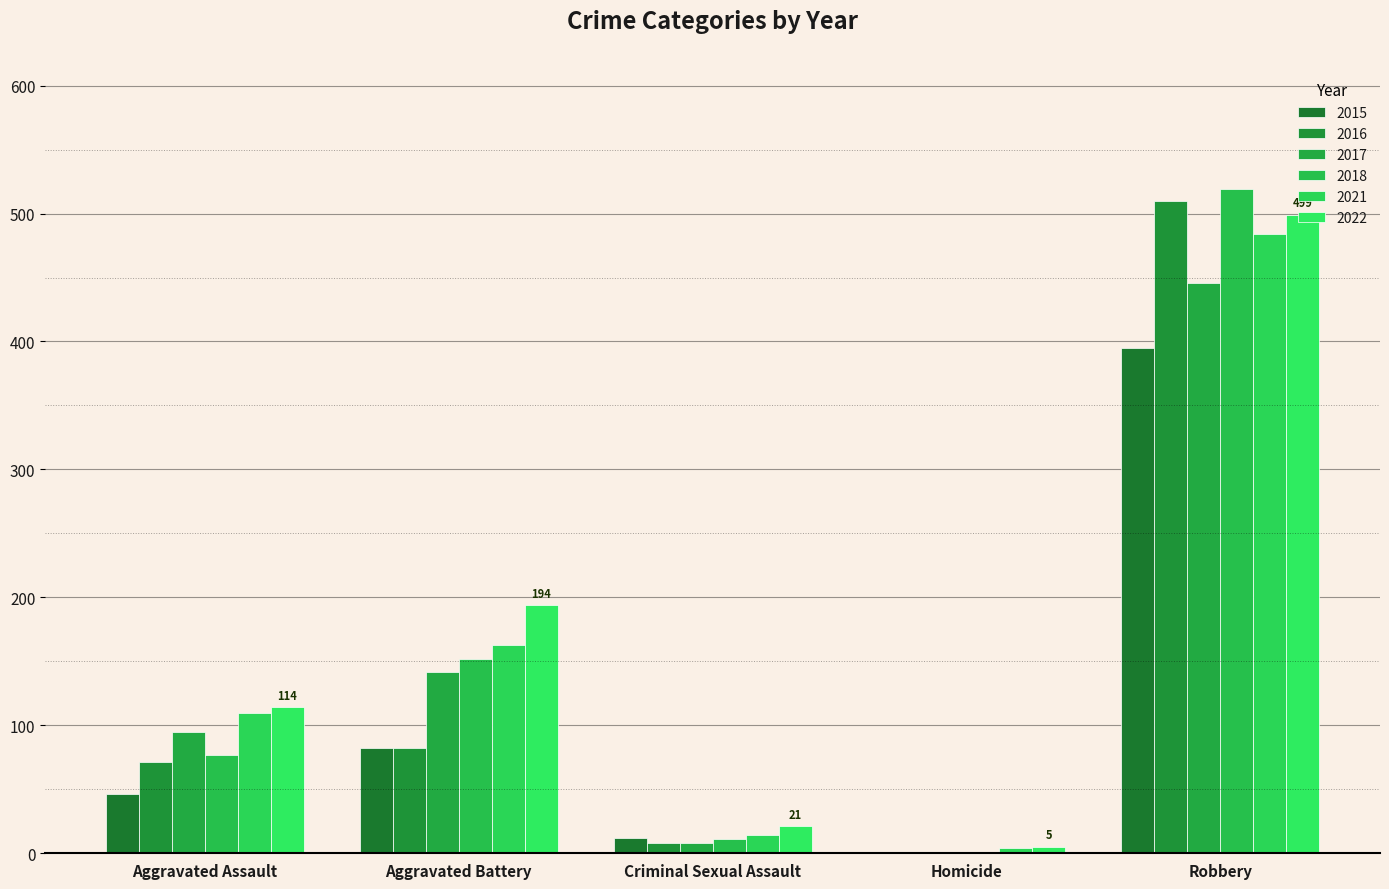

What is the label of the 5th bar from the right?

Aggravated Assault